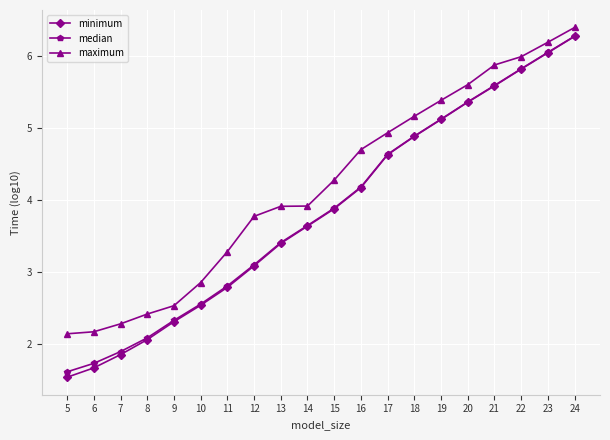

At which category is the sum across all series the highest?

24